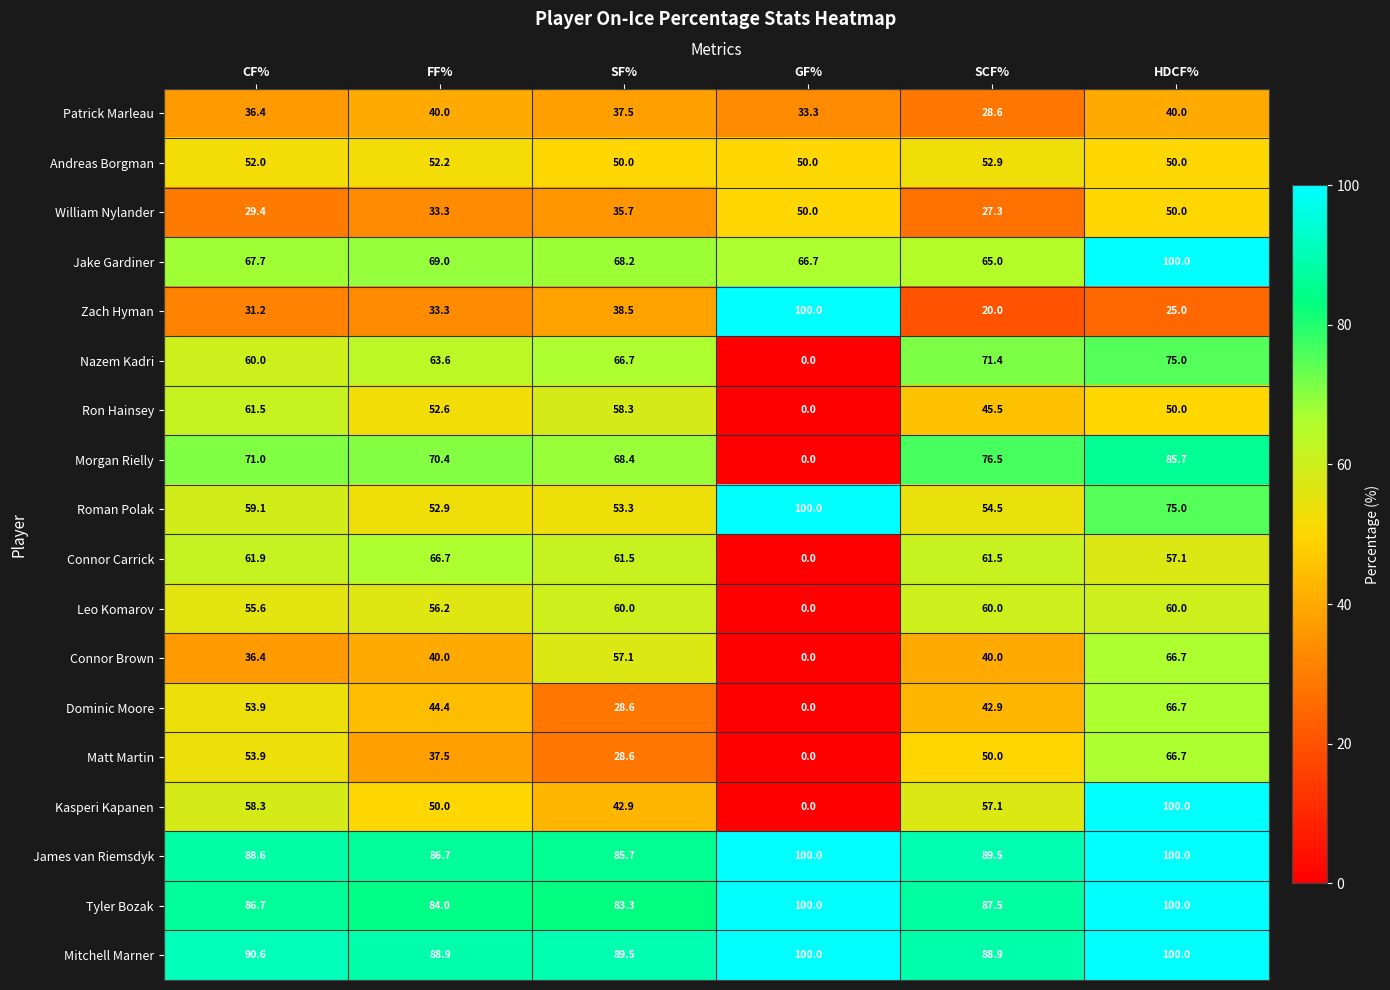

Where is Patrick Marleau nearest to the value 34?

GF%